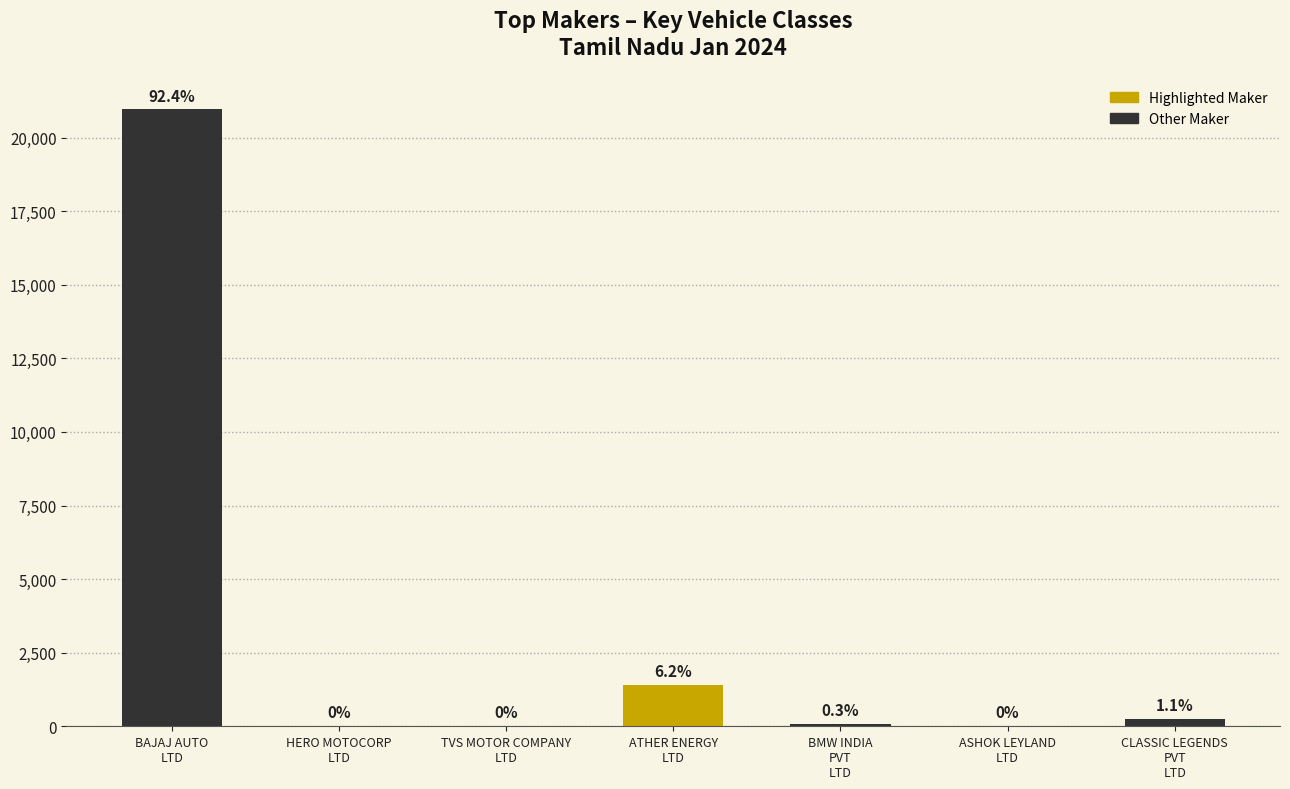

Are the bars horizontal?

No